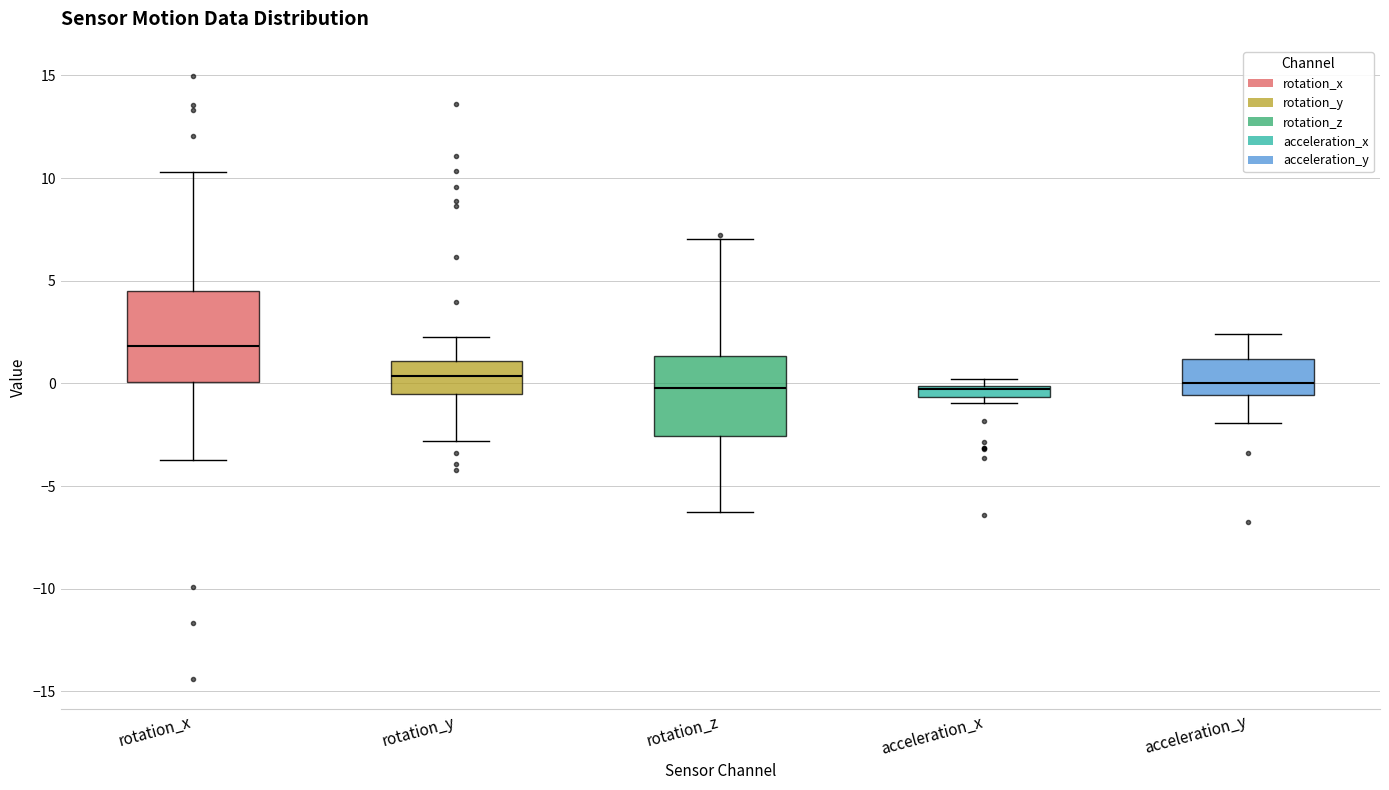

Which box has the highest median line?

rotation_x